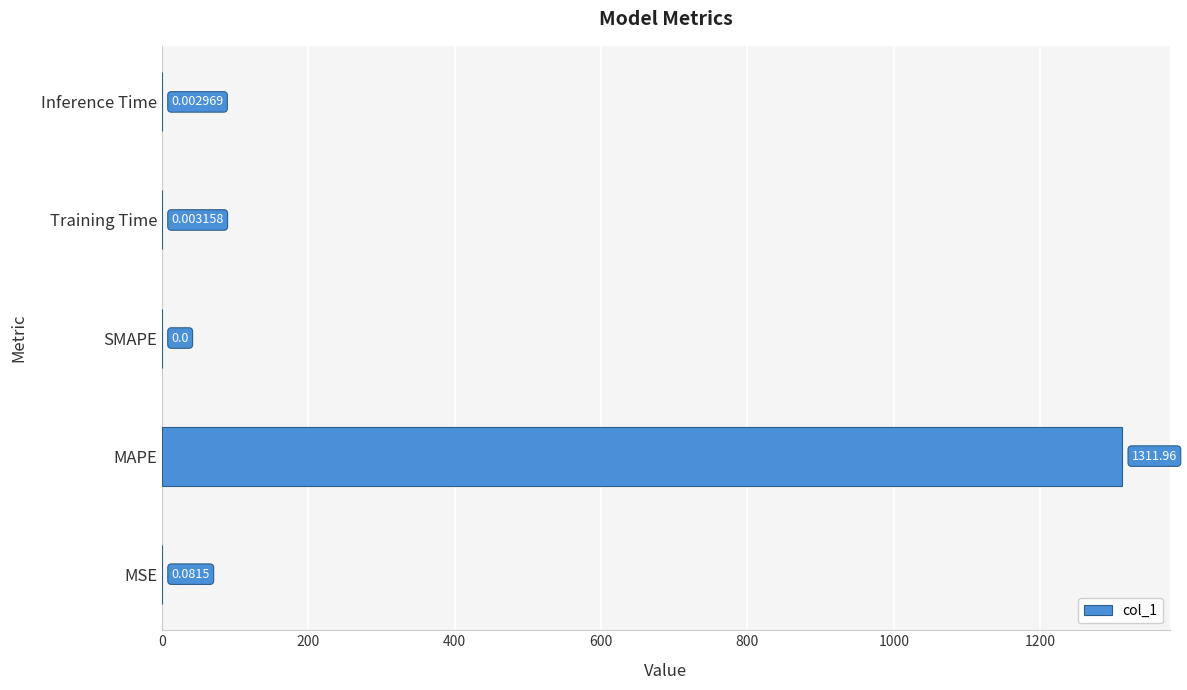

What is the change in value from MAPE to Inference Time?

-1312.0